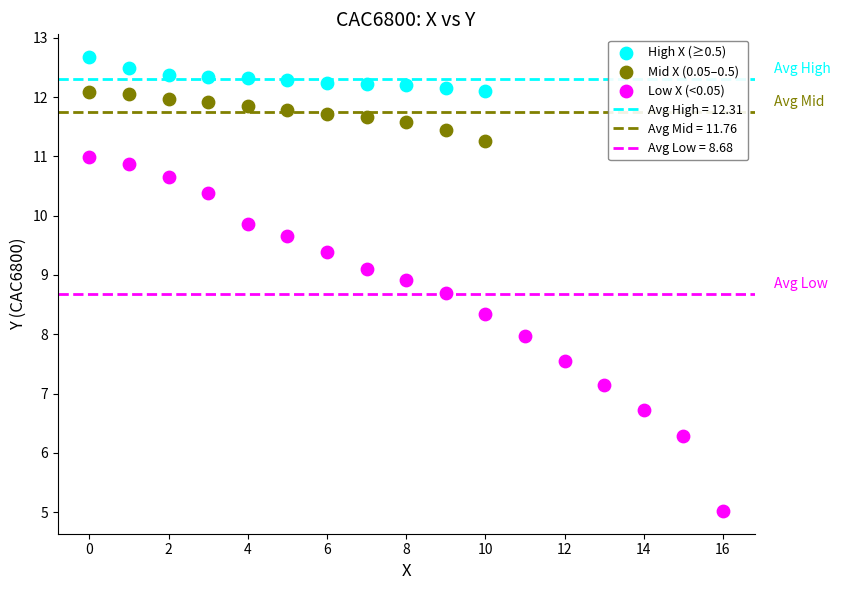

Which series has the largest Y range (max minus min)?

Low X (<0.05)